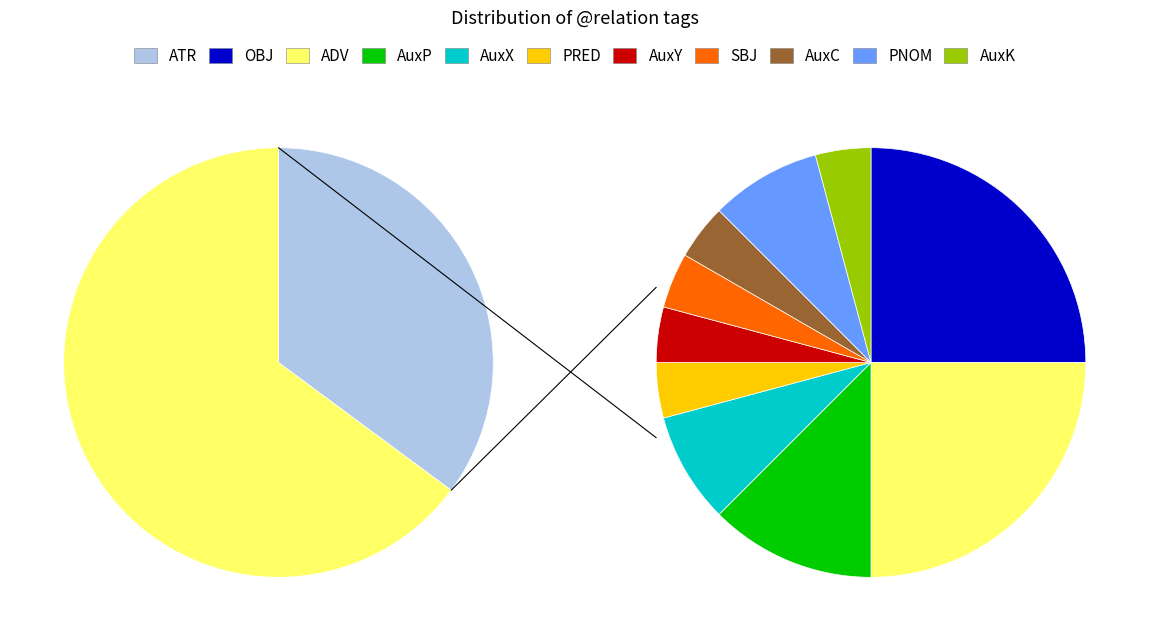

What is the smallest slice in the pie chart?

PRED